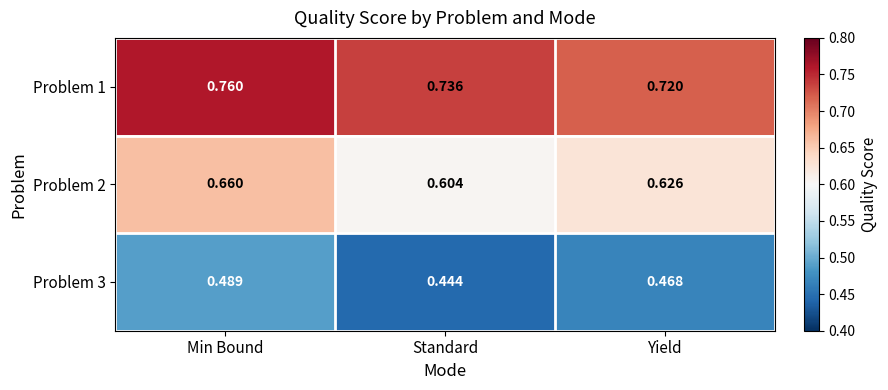

Which category has the highest value in the Problem 1 series?

Min Bound